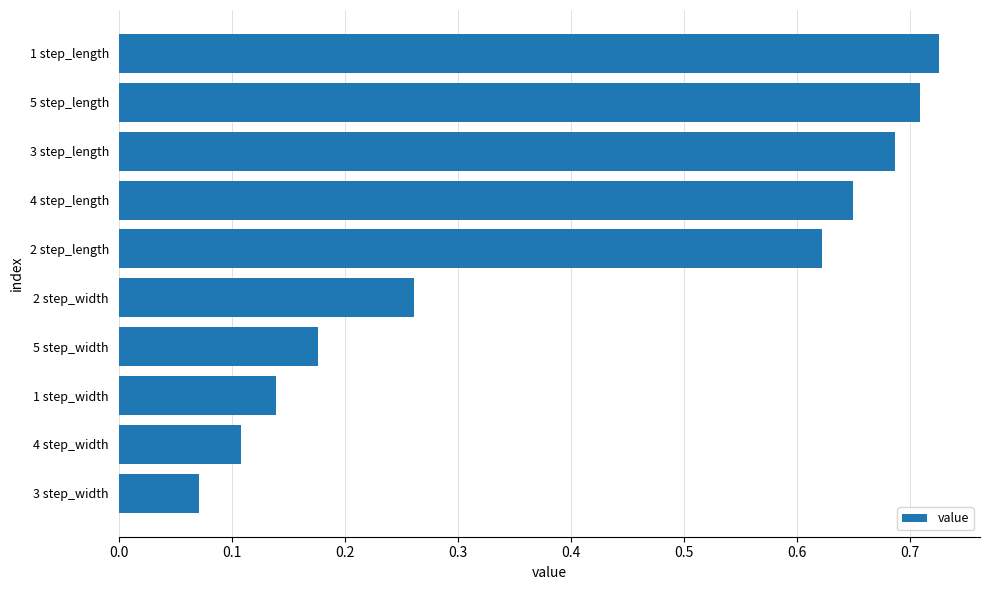

What is the average value?

0.4